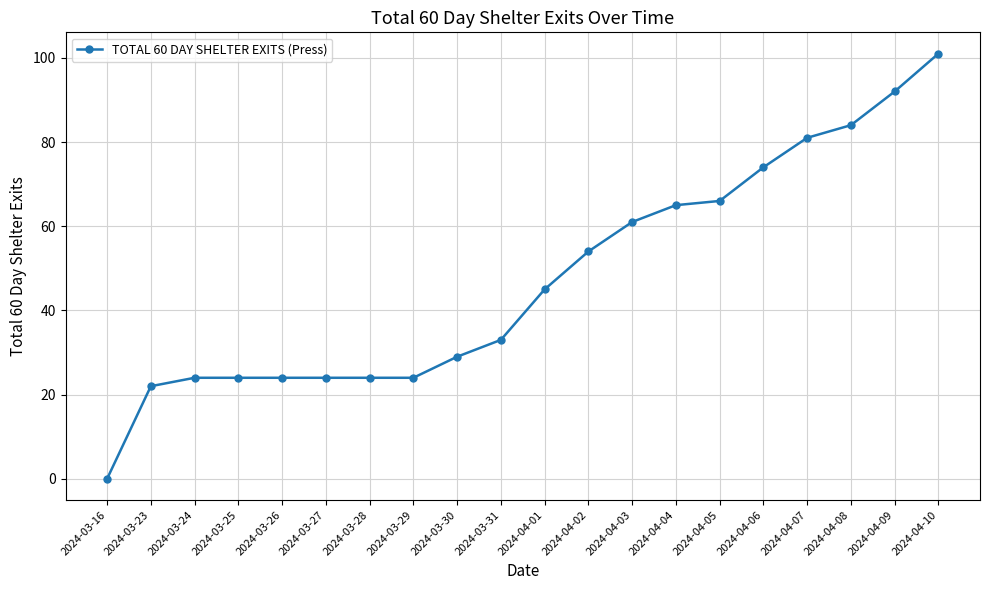

What is the greatest value displayed?

101